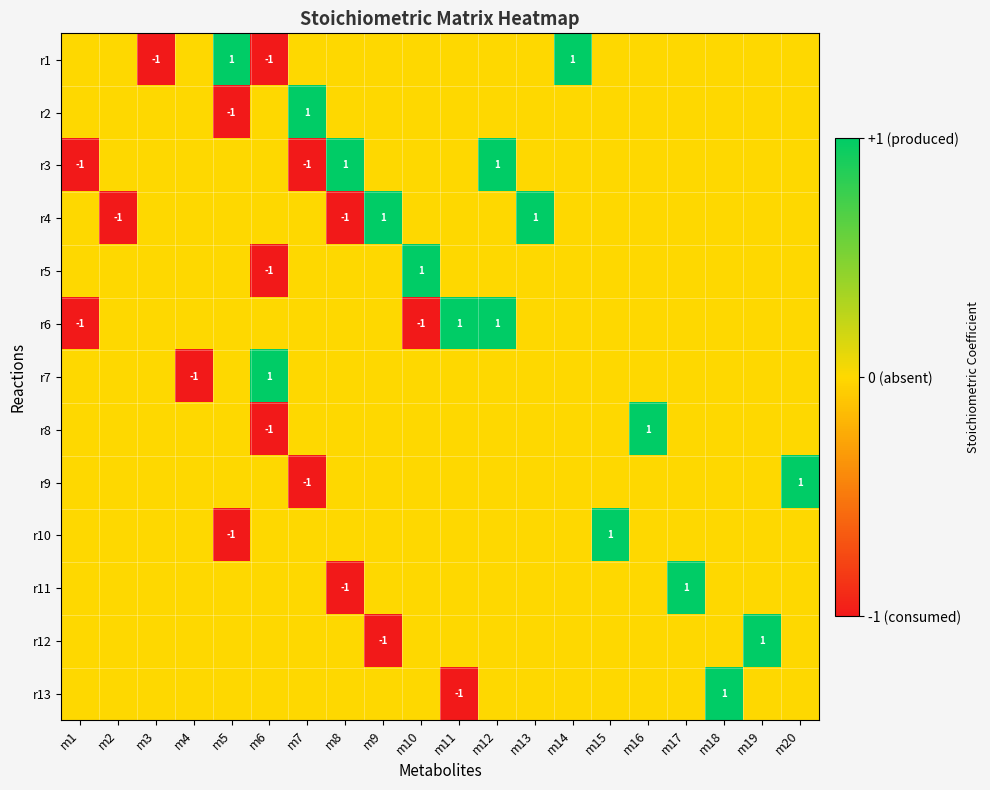

At which category is the sum across all series the highest?

m12